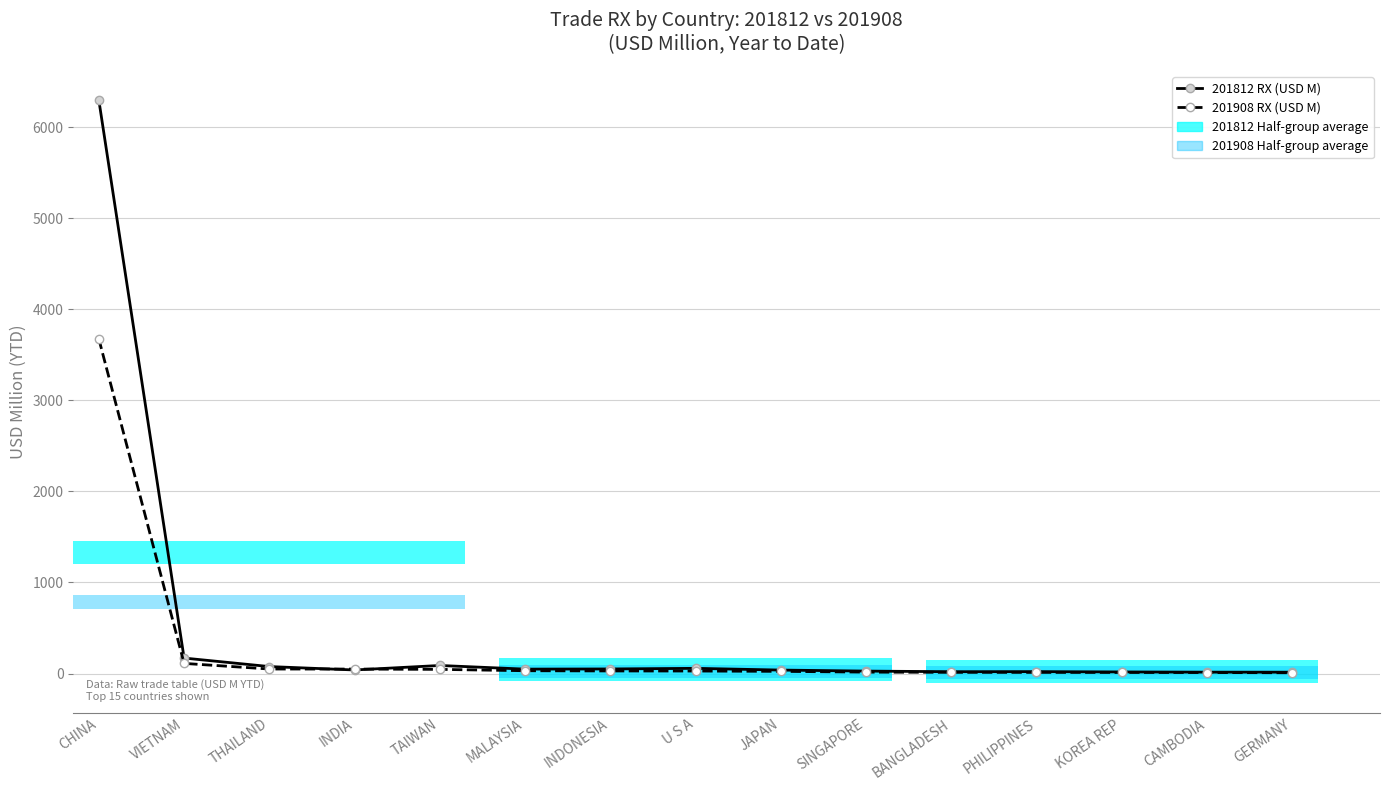

The 201908 RX (USD M) series shows 111.5 at VIETNAM. True or false?

True